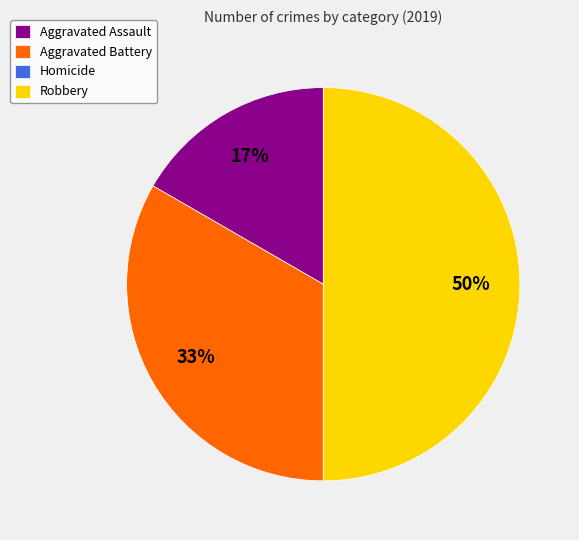

To the nearest percent, what is the average slice percentage?

25%